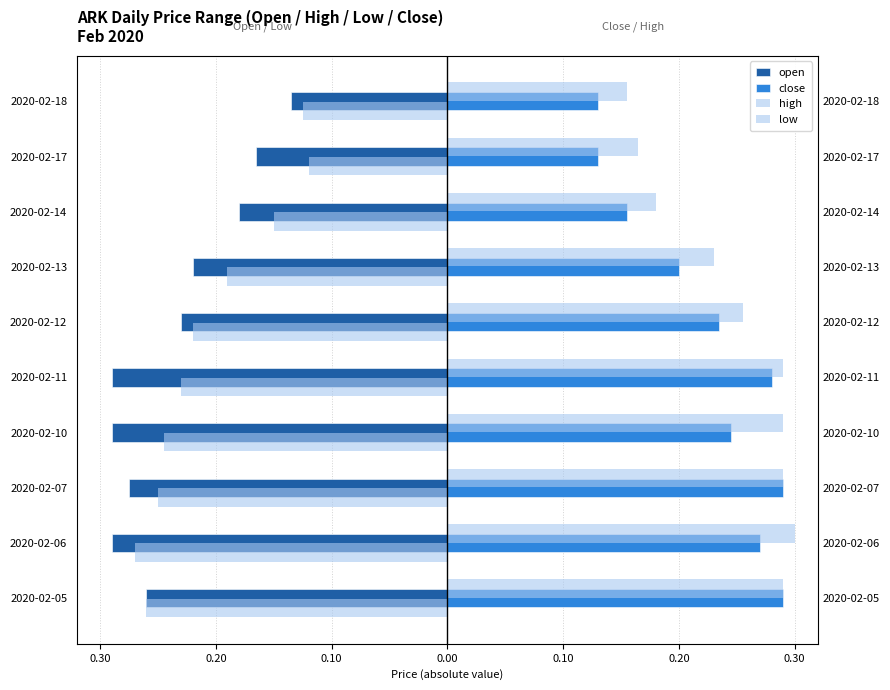

Is the value of high at 2020-02-11 greater than the value of close at 2020-02-05?

No